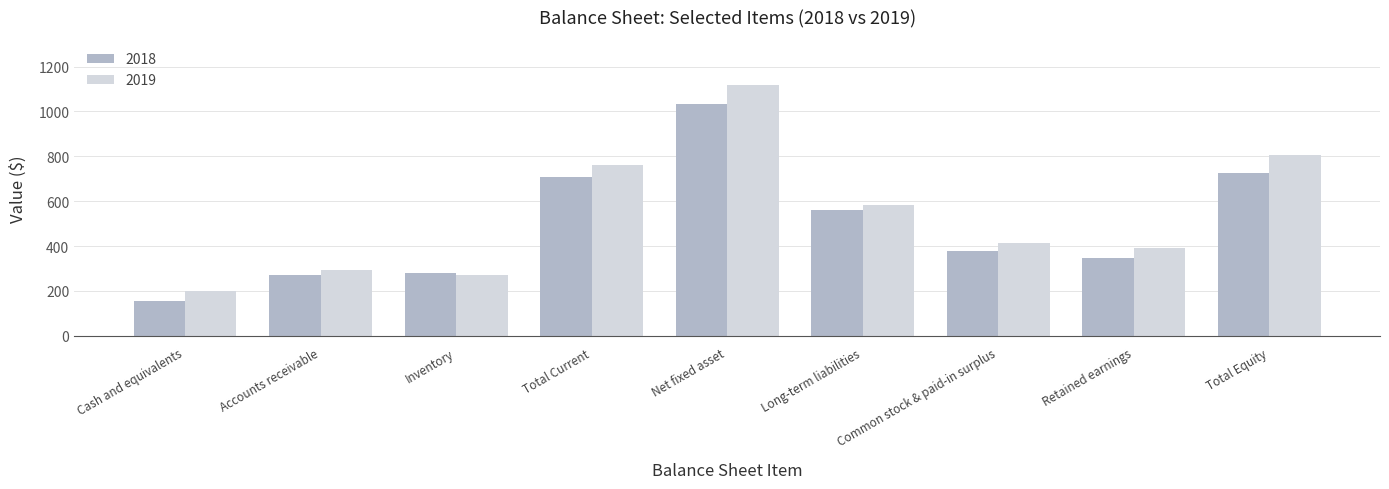

What is the total value across all series at Inventory?

549